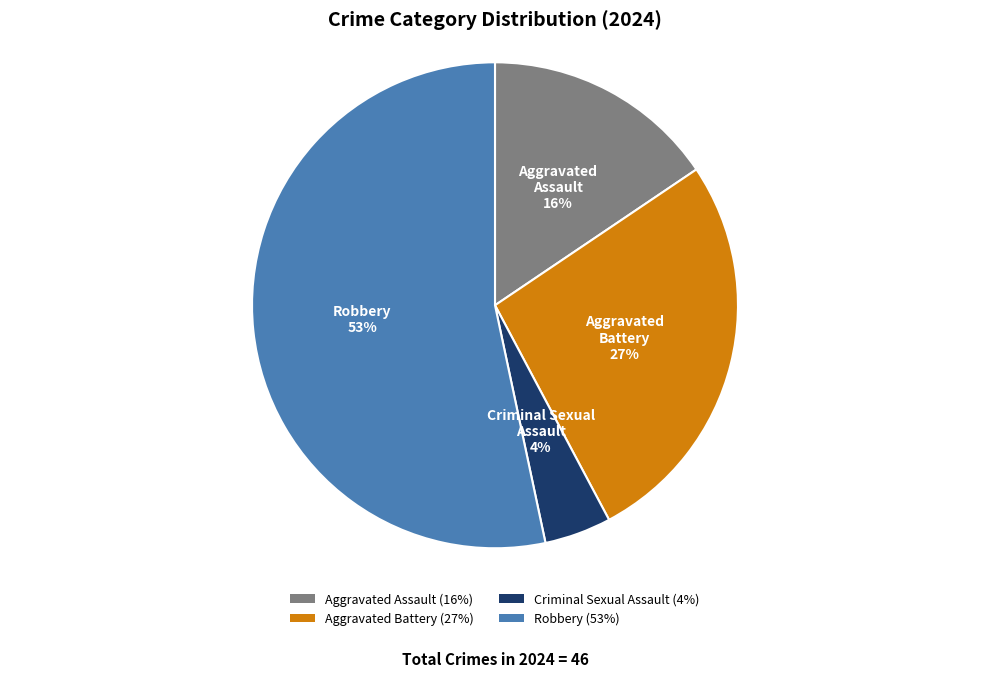

Does any single category account for the majority?

Yes